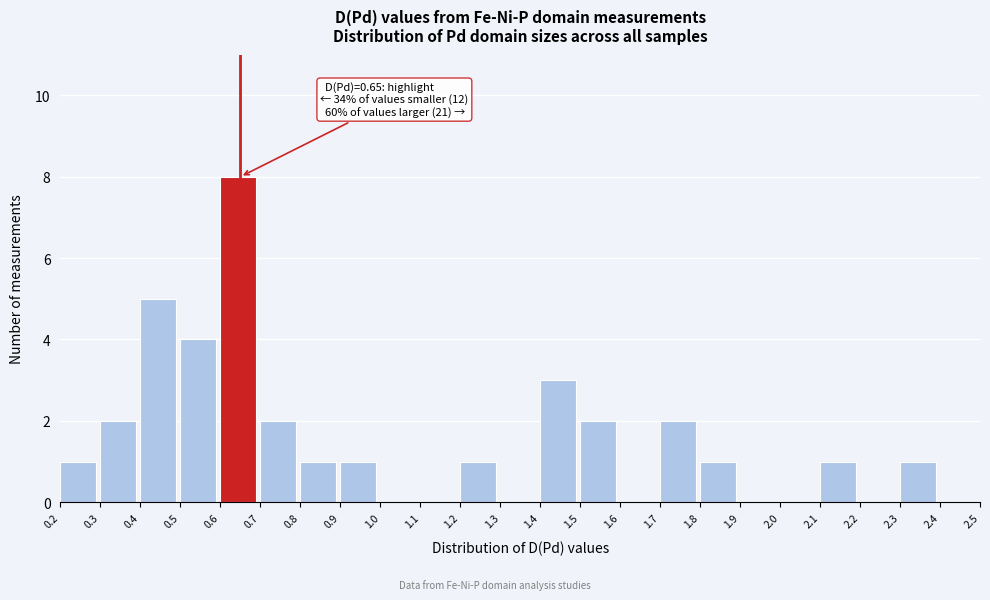

Which range on the x-axis has the tallest bar?

0.6 to 0.7